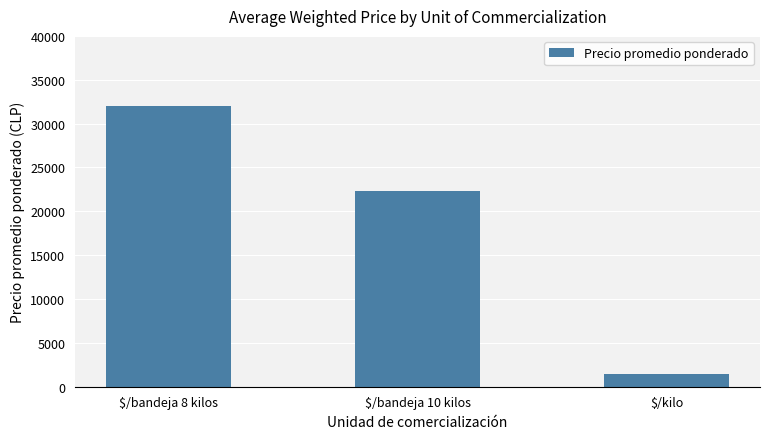

What position from the right is $/bandeja 10 kilos?

2